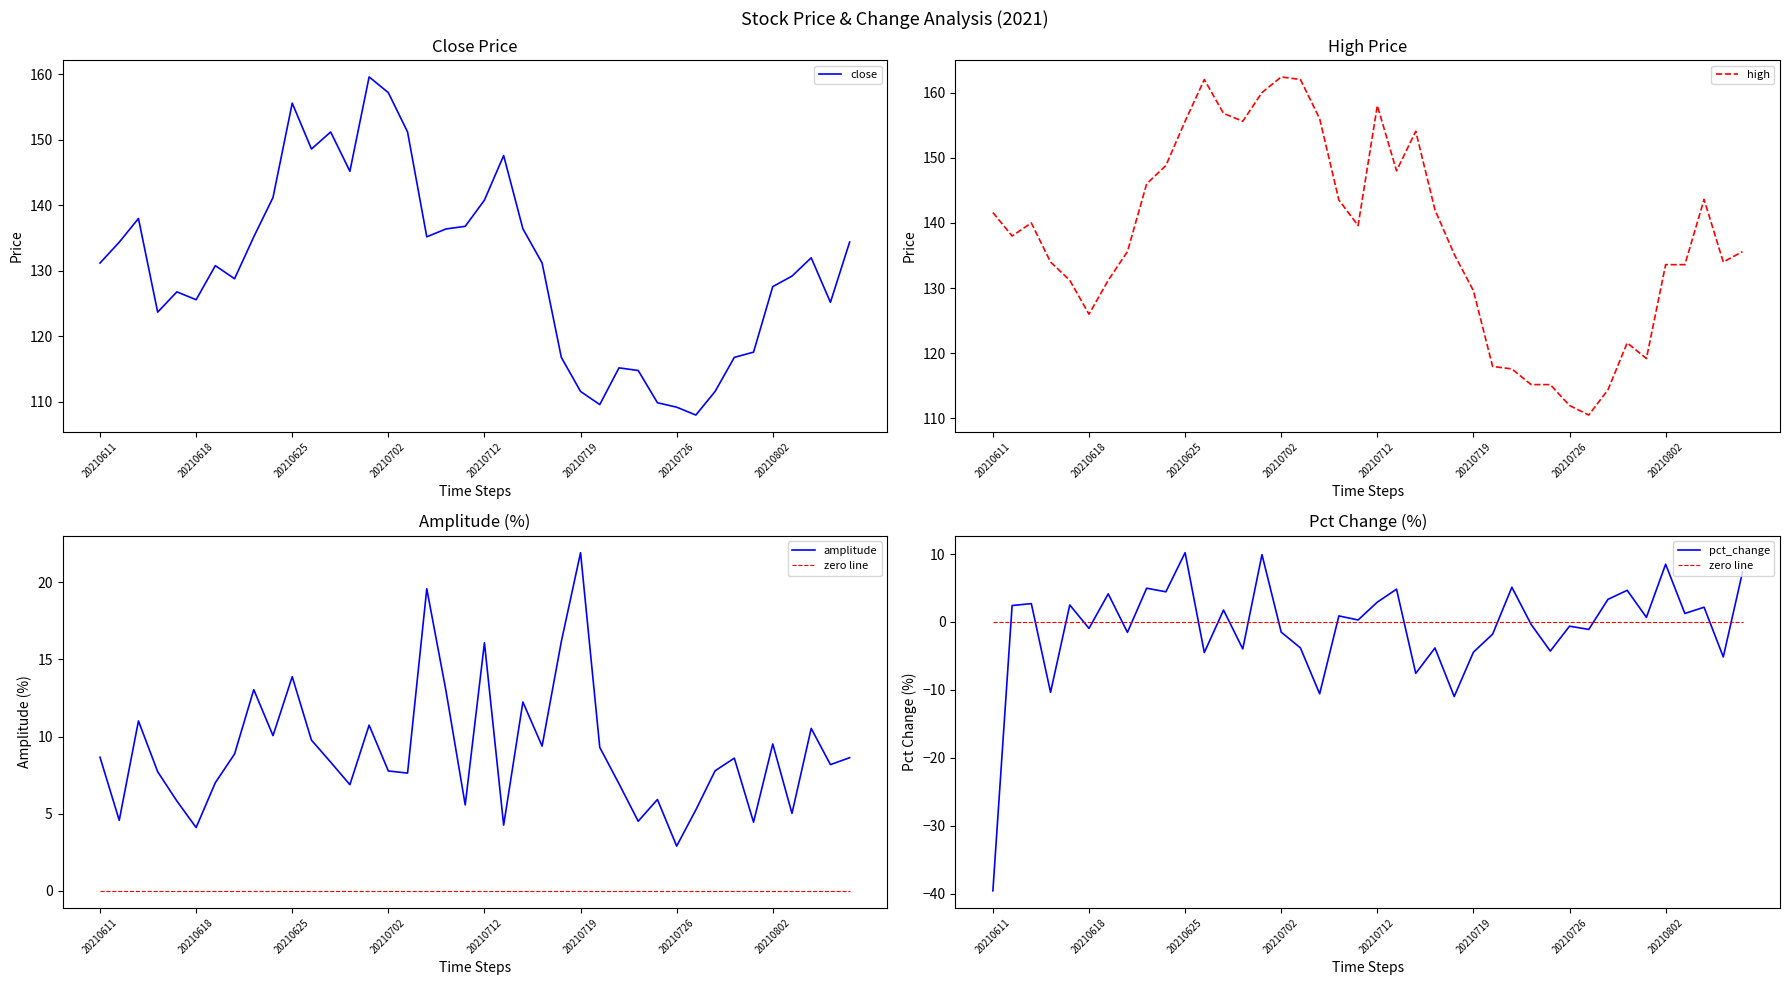

What is the maximum value for amplitude?

21.9